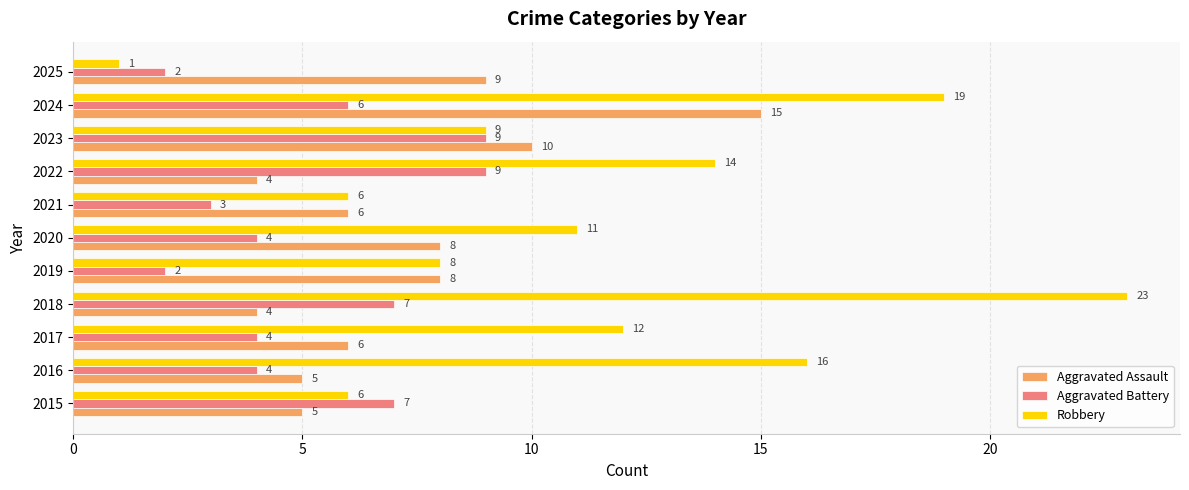

What is the difference between the highest and lowest values at 2025?

8